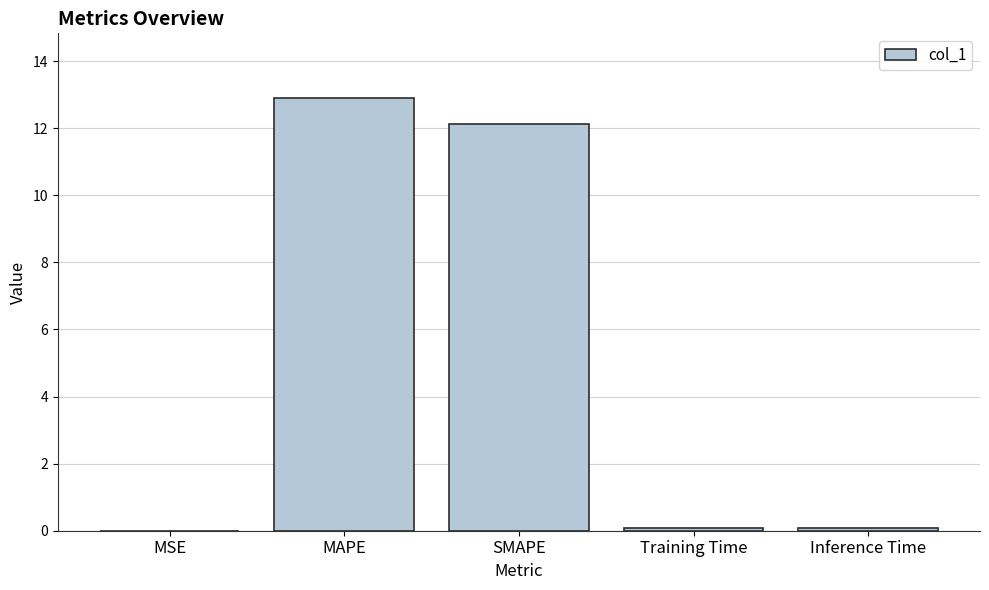

Is it true that the value at Inference Time is 0.1?

True